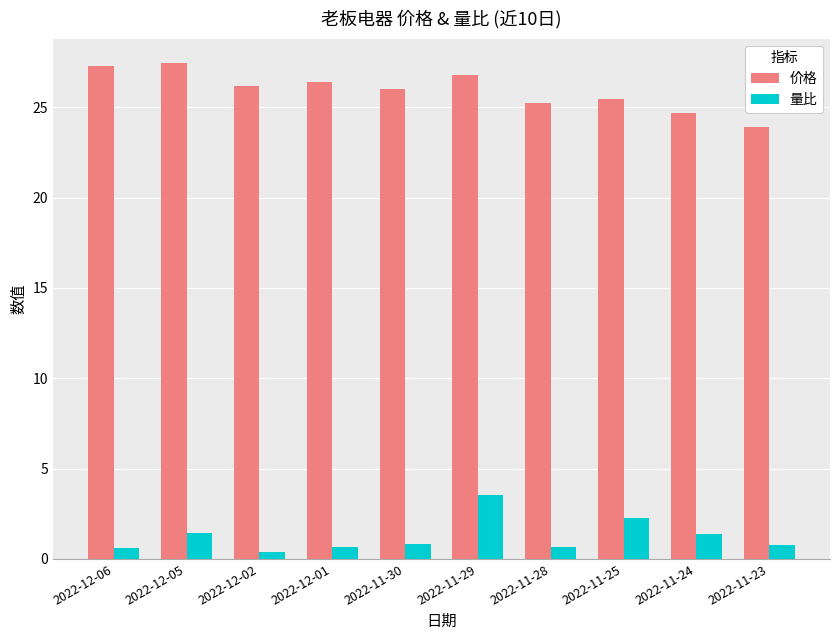

What is the maximum value for 价格?

27.4